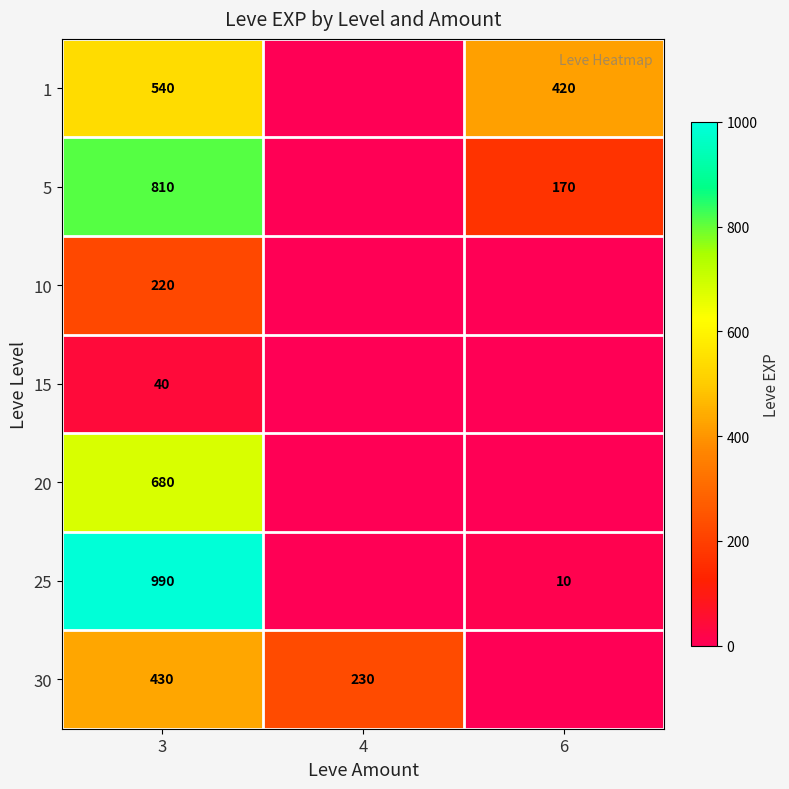

At which category is the sum across all series the highest?

3